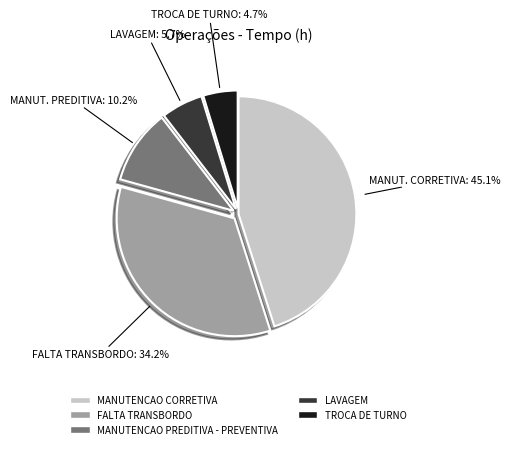

Between TROCA DE TURNO and LAVAGEM, which is larger?

LAVAGEM